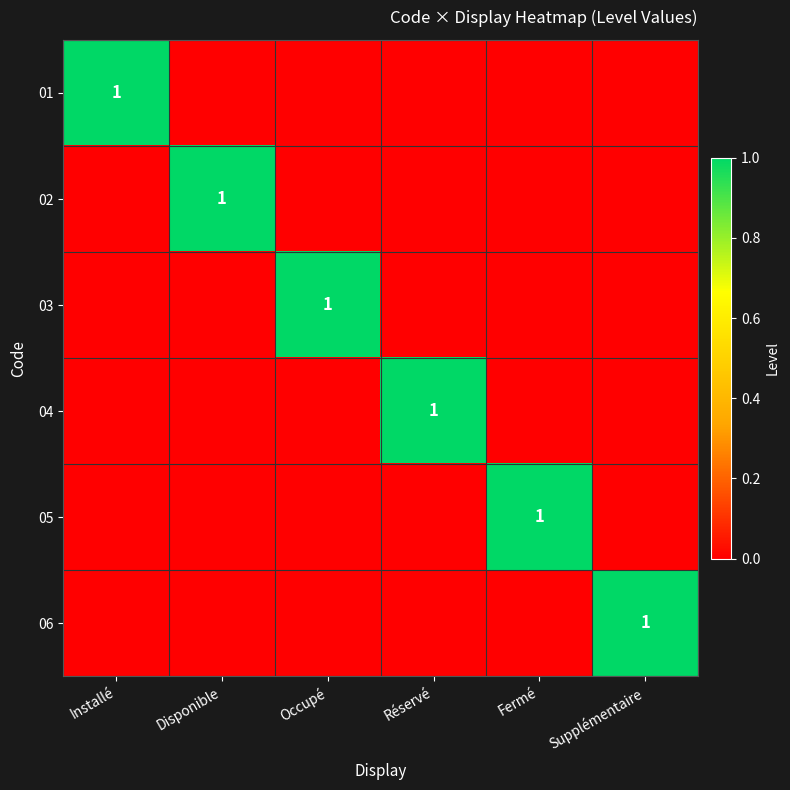

Is it true that 03 equals 1 at Occupé?

True